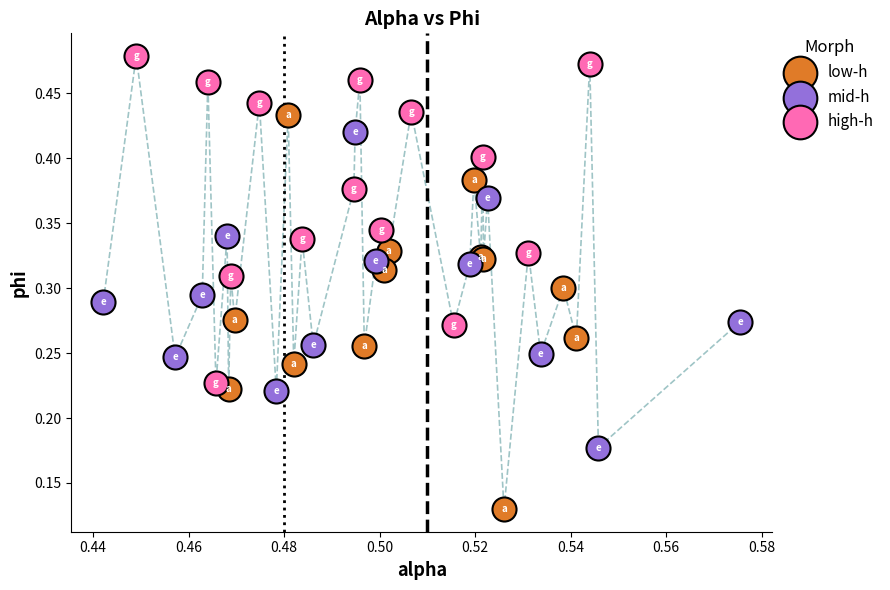

Which series has the widest spread of Y values?

low-h